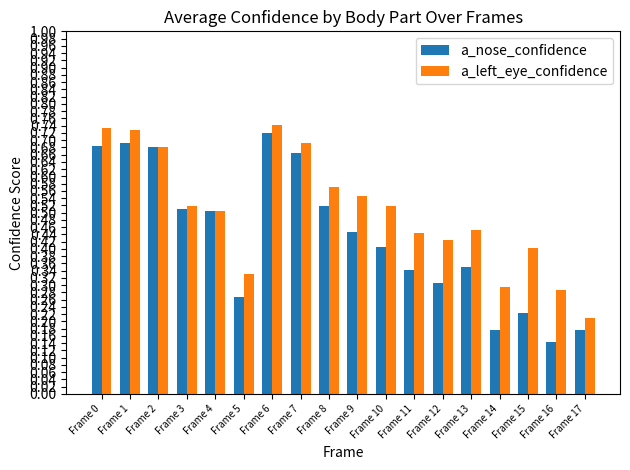

At which label does a_left_eye_confidence reach its minimum?

Frame 17